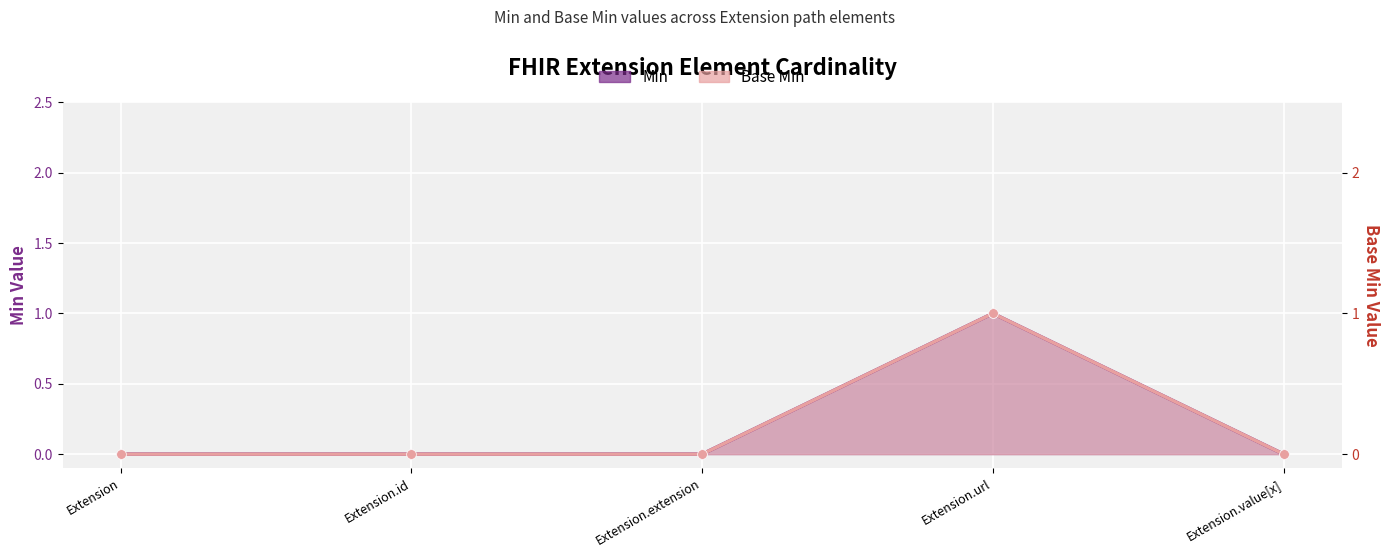

Reading left to right, extract all data points from this chart.

Min: 0	0	0	1	0
Base Min: 0	0	0	1	0